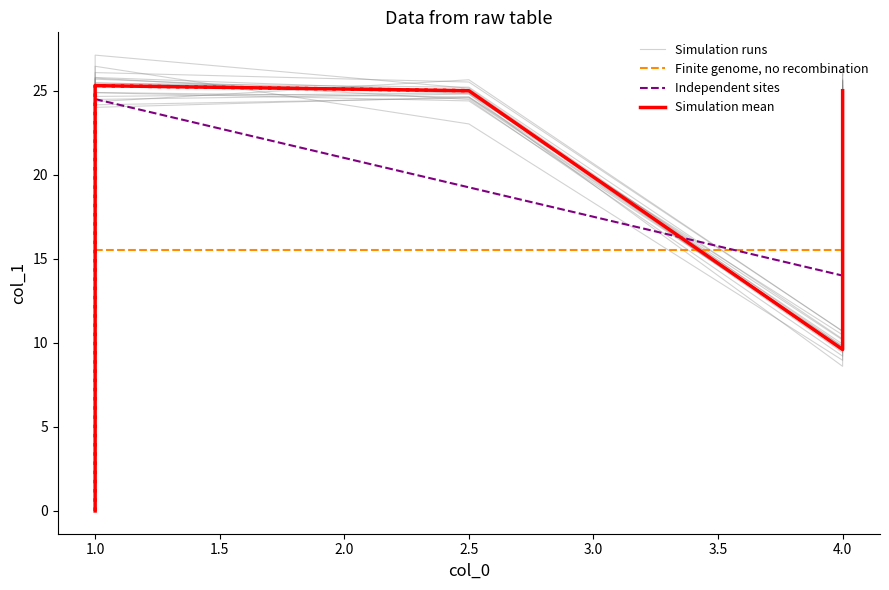

What is the highest value of the Independent sites series?

24.5